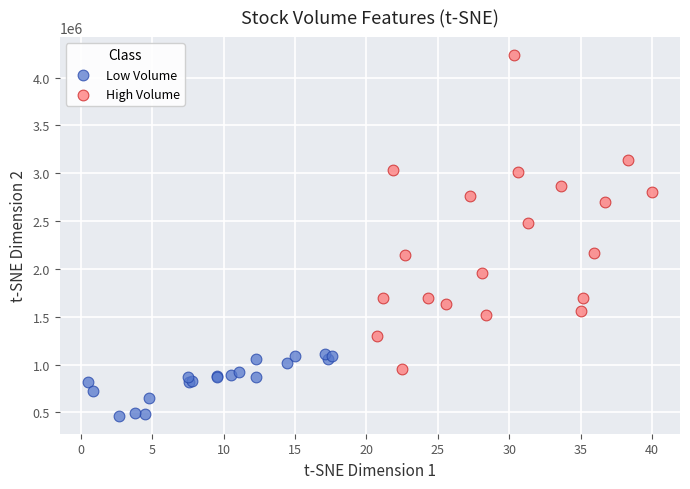

Which series contains the highest Y value?

High Volume